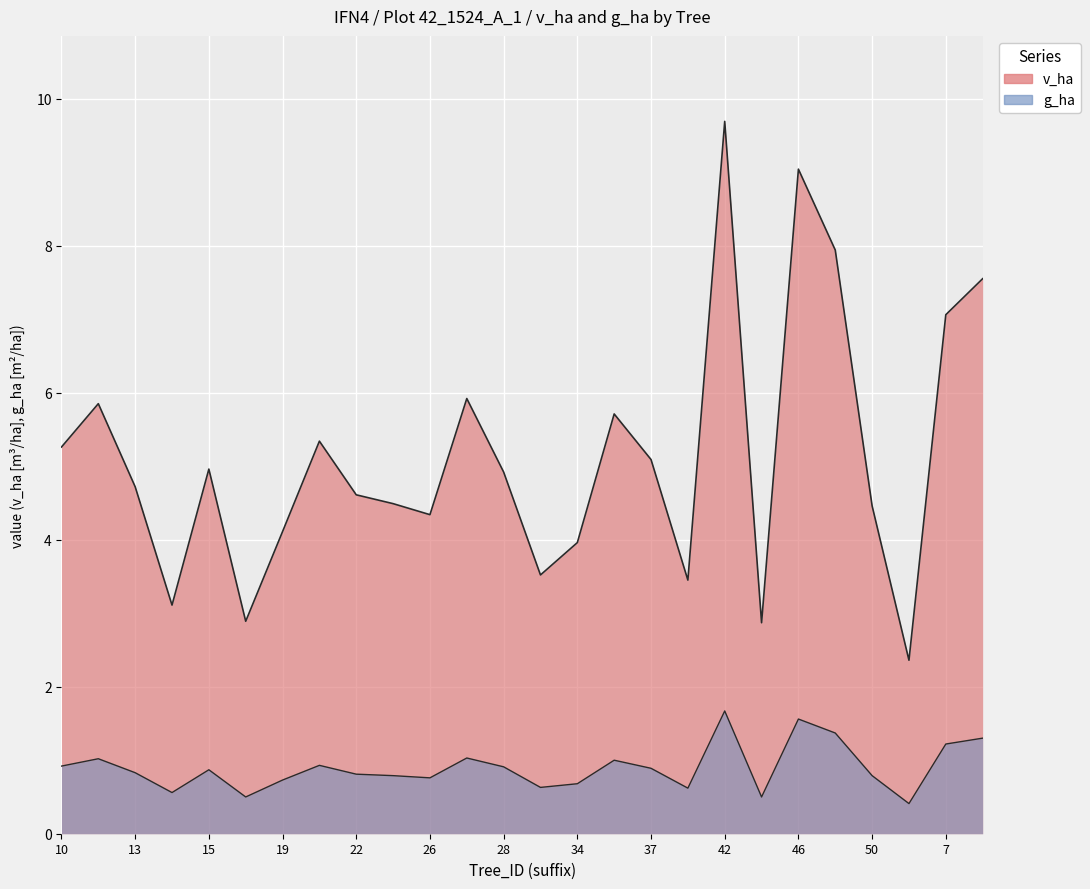

At which label does g_ha reach its peak?

42